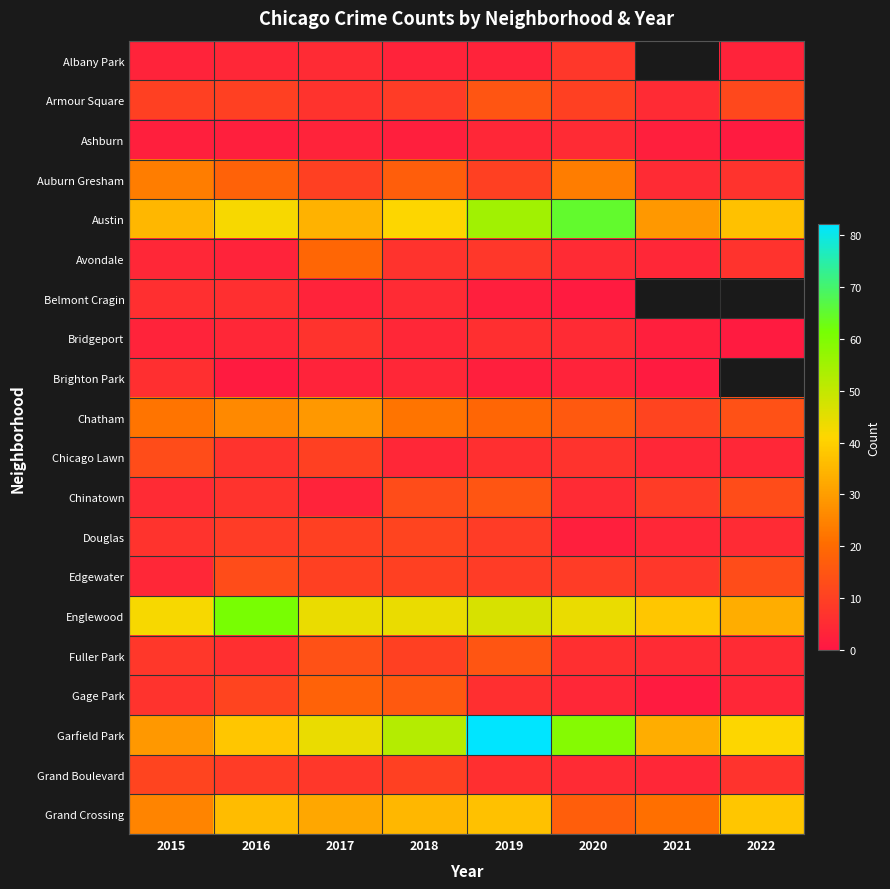

At which category is the sum across all series the highest?

2019